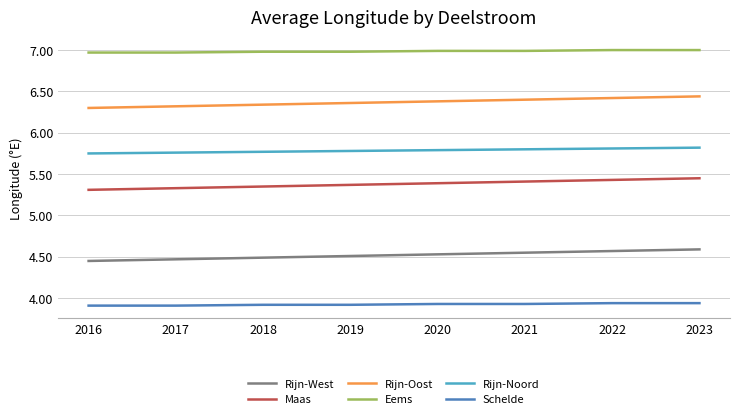

How many categories are shown in the chart?

8